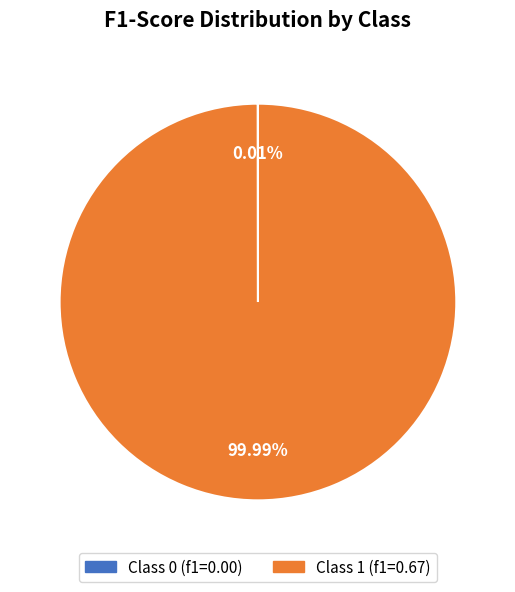

Is there a majority slice in this chart?

Yes